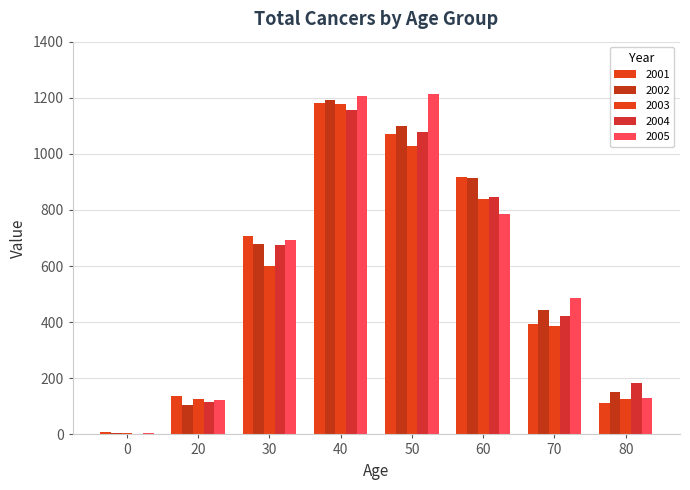

Reading left to right, extract all data points from this chart.

2001: 0=7	20=138	30=709	40=1180	50=1072	60=916	70=393	80=111
2002: 0=6	20=106	30=679	40=1193	50=1099	60=915	70=442	80=150
2003: 0=5	20=125	30=601	40=1178	50=1027	60=839	70=385	80=127
2004: 0=1	20=114	30=676	40=1158	50=1077	60=847	70=423	80=185
2005: 0=5	20=123	30=692	40=1207	50=1212	60=784	70=486	80=130